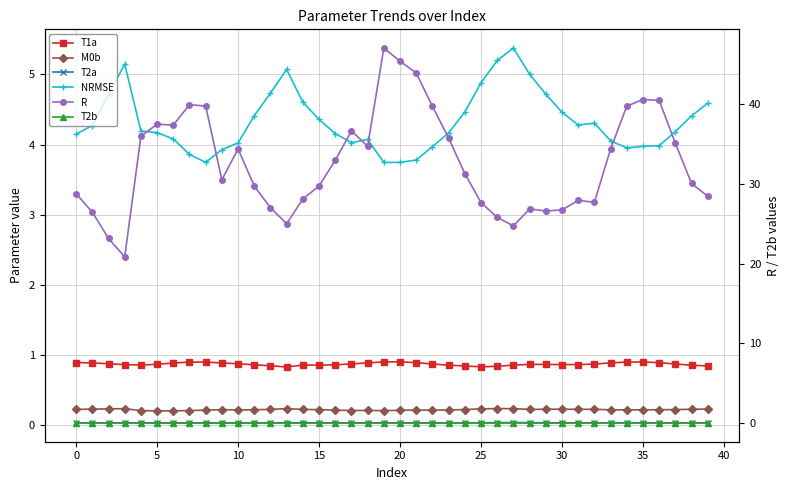

True or false: M0b and NRMSE intersect in this chart.

False